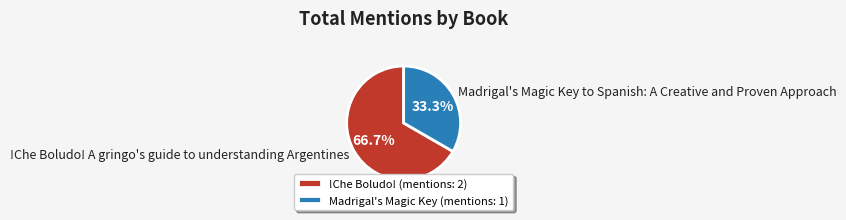

Rank the categories by value from highest to lowest.

!Che Boludo! A gringo's guide to understanding Argentines, Madrigal's Magic Key to Spanish: A Creative and Proven Approach